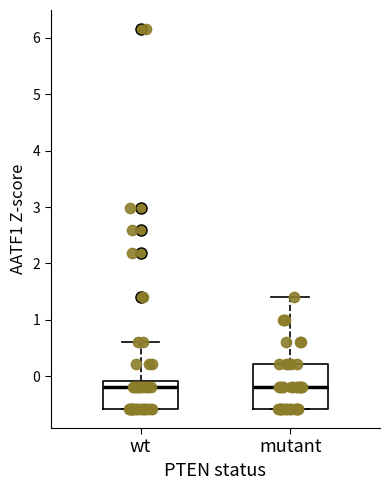

Reading left to right, transcribe this box plot: for each box, give where its median line is, the range the box spans, and where its two whiskers end, as read against the y-axis. The values are not printed on the chart, so give them approximately, as read against the axis.

wt: median -0.2, box -0.6 to -0.1, whiskers -0.6 to 0.6
mutant: median -0.2, box -0.6 to 0.2, whiskers -0.6 to 1.4